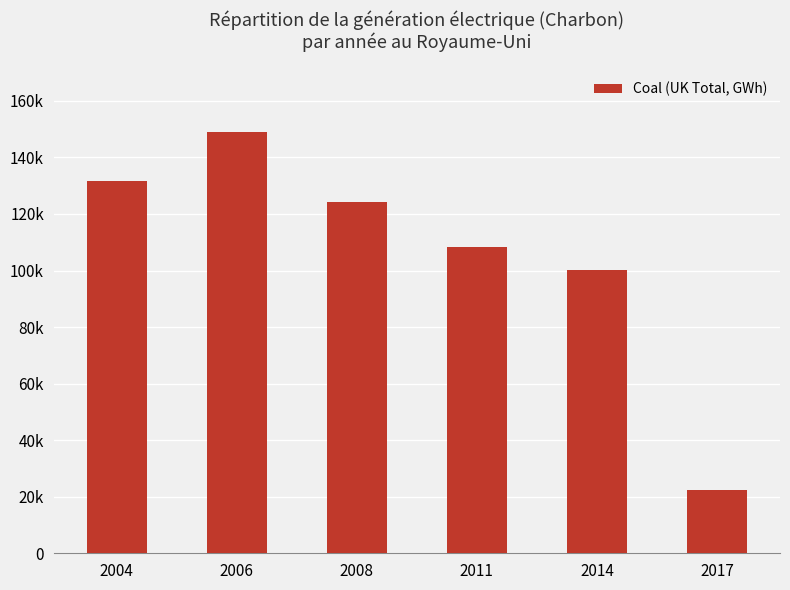

Which category has the lowest value across all series?

2017